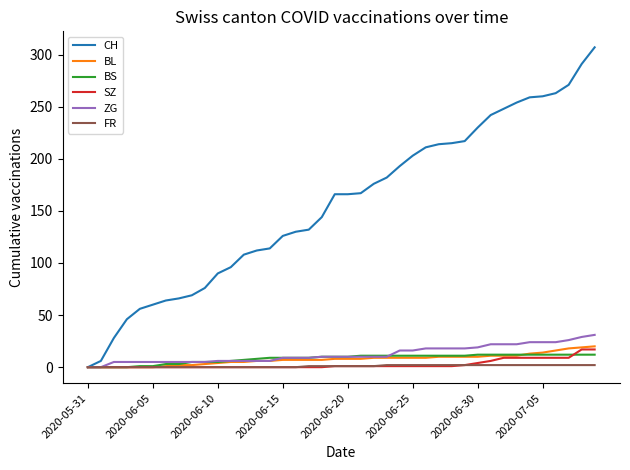

Which series has the widest spread of values?

CH